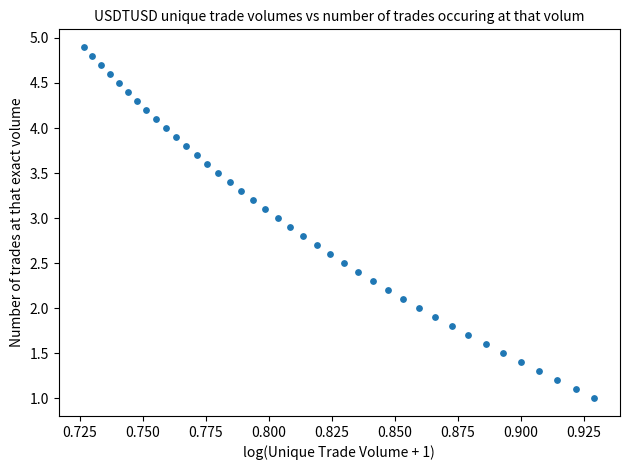

What is the range of Y values (max minus min)?

3.9